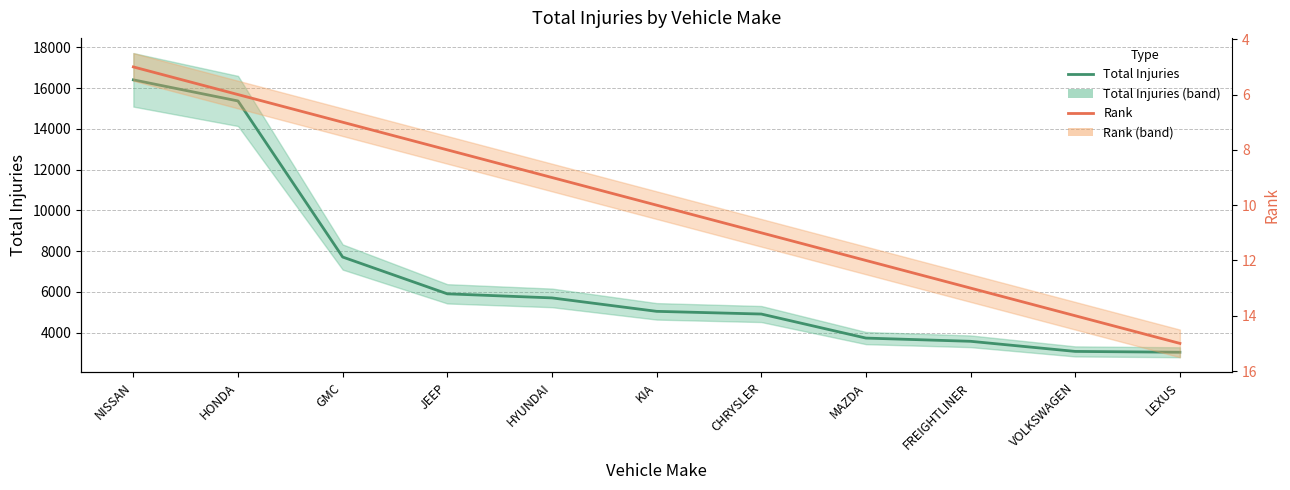

What is the label of the 1st point from the left?

NISSAN